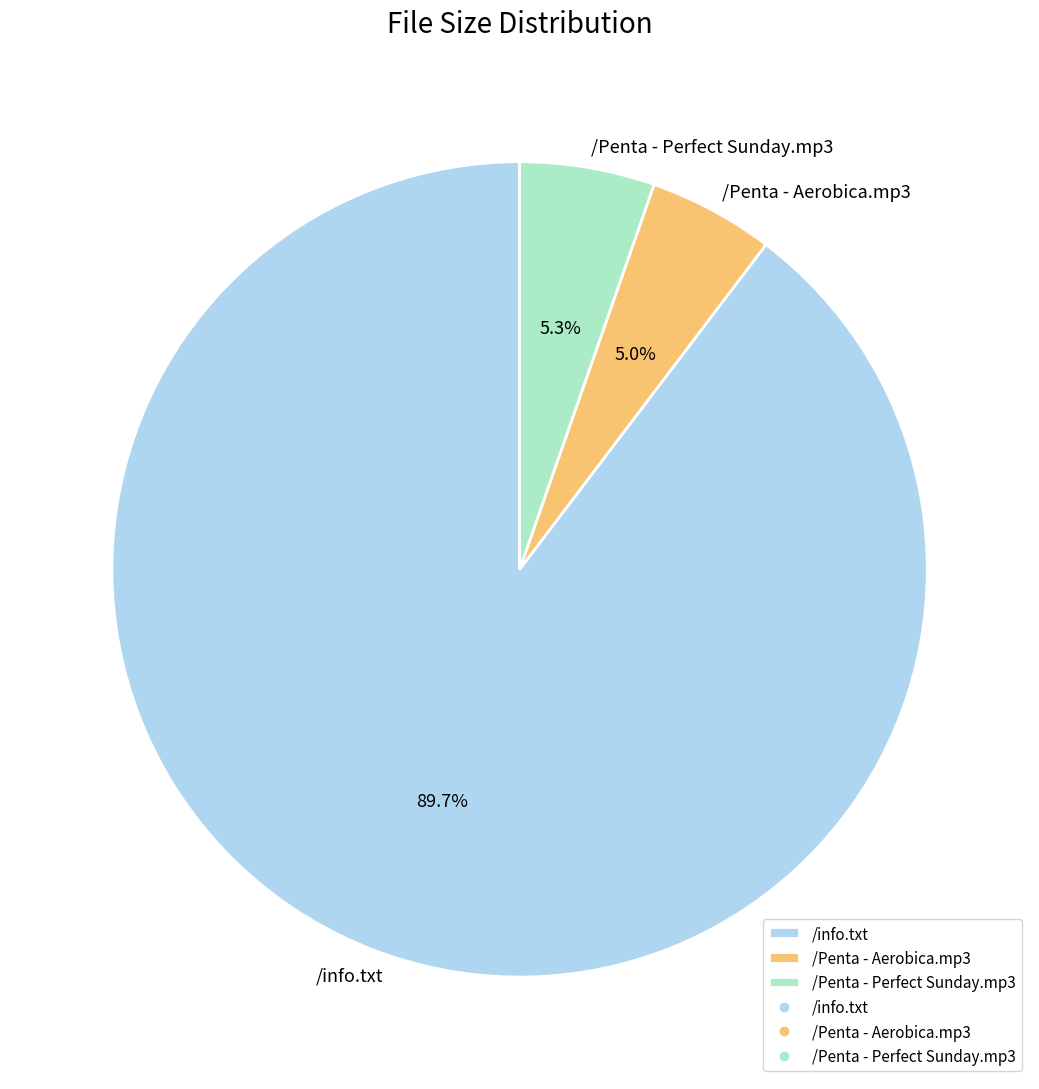

Combined, what portion of the pie is /info.txt and /Penta - Aerobica.mp3?

94.7%